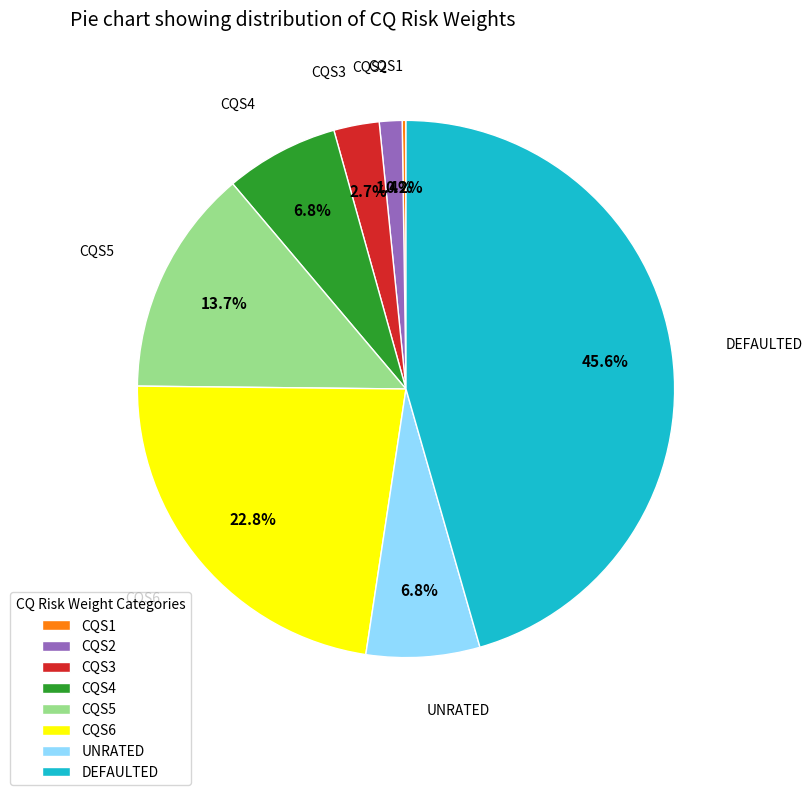

Does CQS5 represent more than half of the total?

No